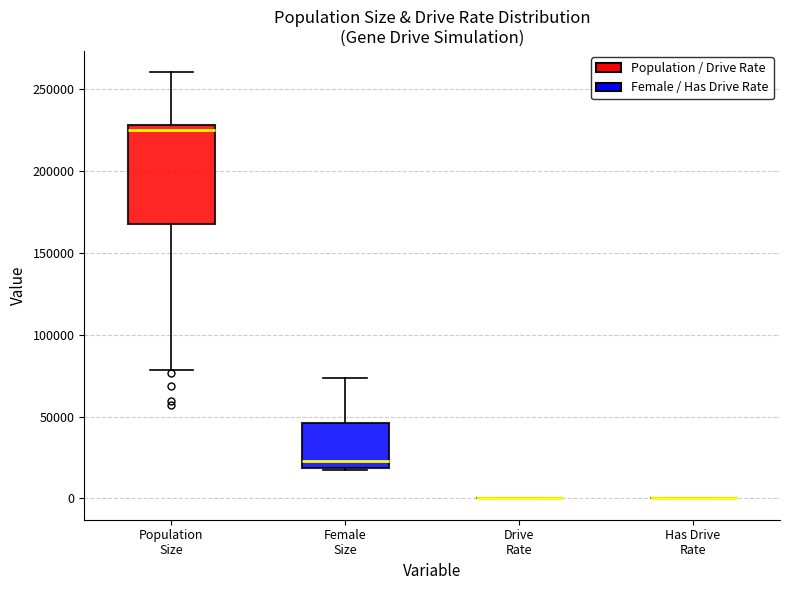

Reading left to right, read every box against the y-axis: the position of its median line, the range the box covers, and the ends of its whiskers. The values are not printed on the chart, so give them approximately, as read against the axis.

Population Size: median 225000, box 170000 to 230000, whiskers 80000 to 260000
Female Size: median 25000, box 20000 to 45000, whiskers 15000 to 75000
Drive Rate: box collapsed to a line at 0, whiskers 0 to 0
Has Drive Rate: box collapsed to a line at 0, whiskers 0 to 0